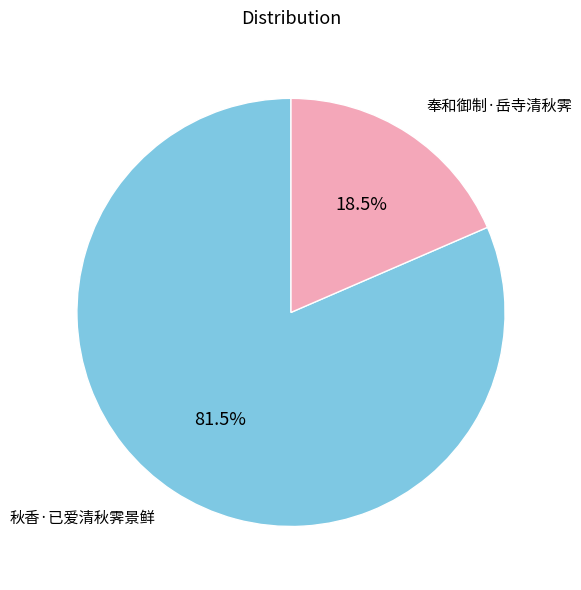

How many slices are in this pie chart?

2